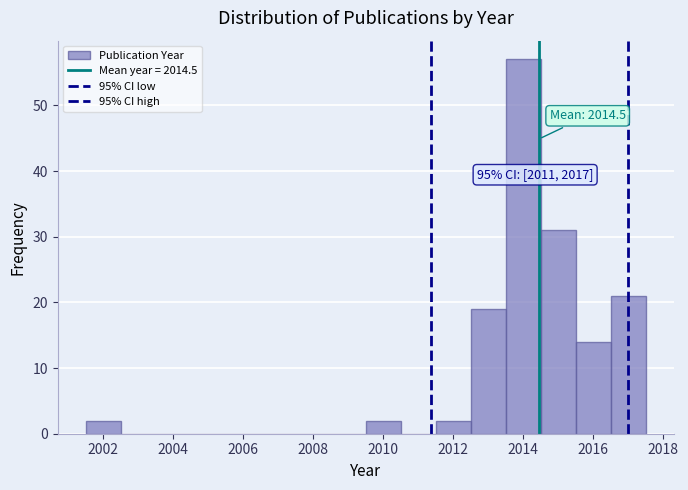

Which range on the x-axis has the tallest bar?

2013.5 to 2014.5